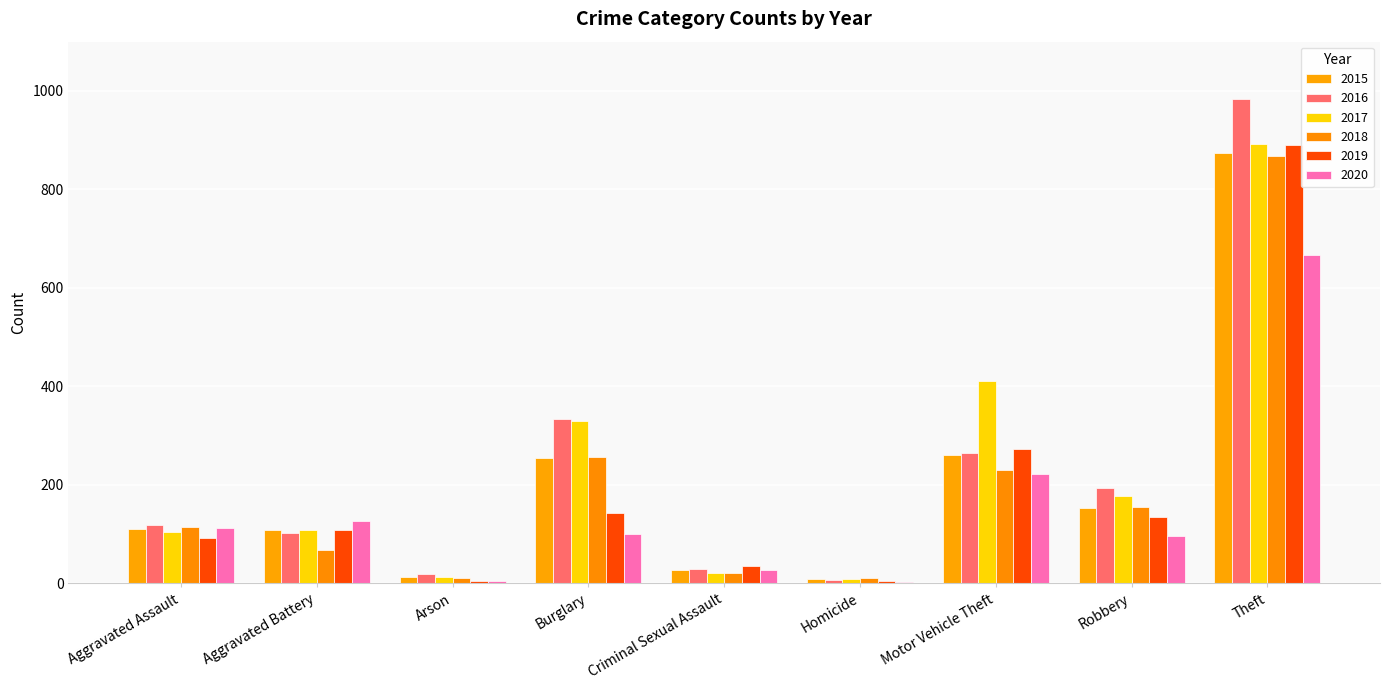

How many data points does each series have?

9